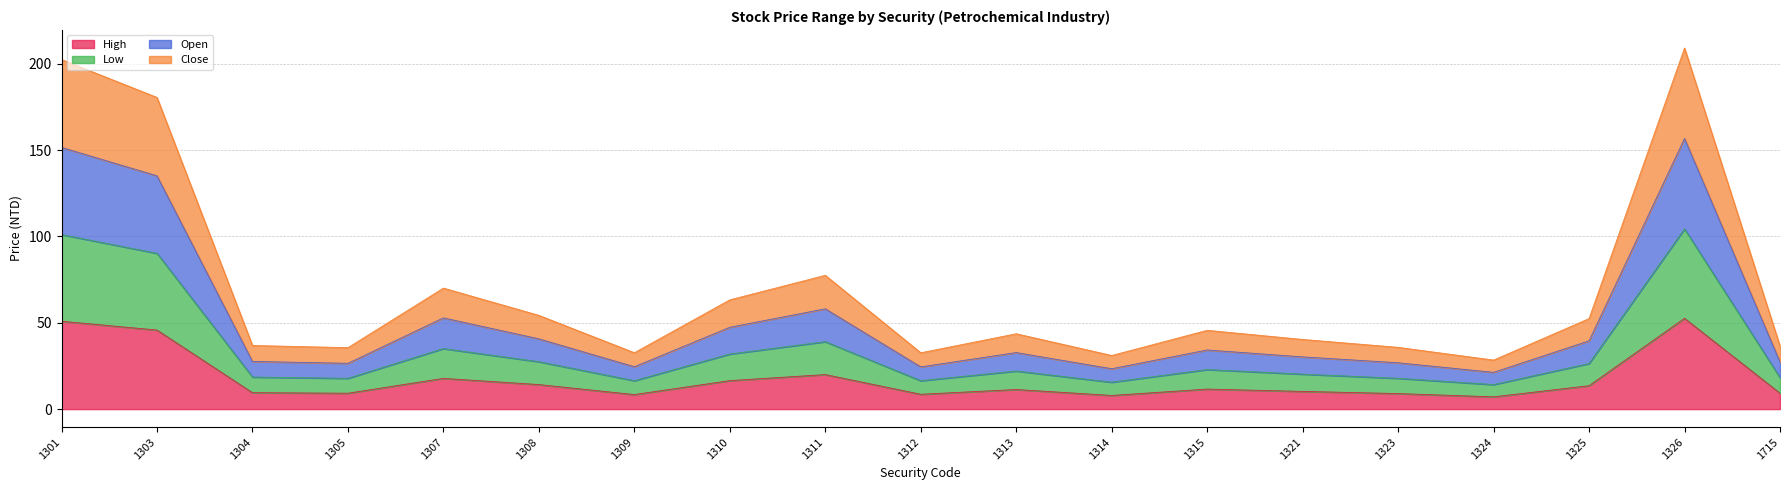

Read the Open value at 1307.

52.8